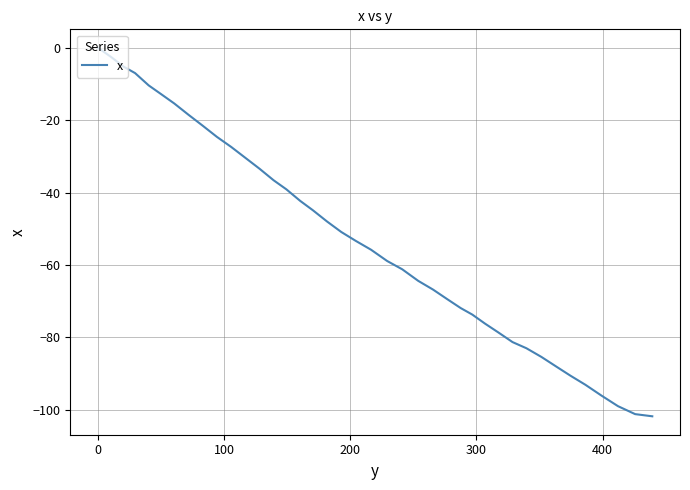

What is the difference between the maximum and minimum values?

101.8